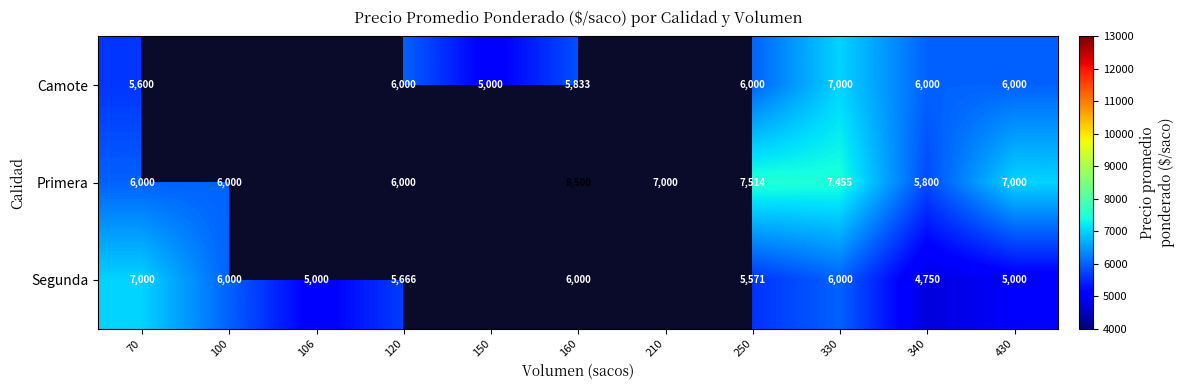

Read the Primera value at 330.

7455.0